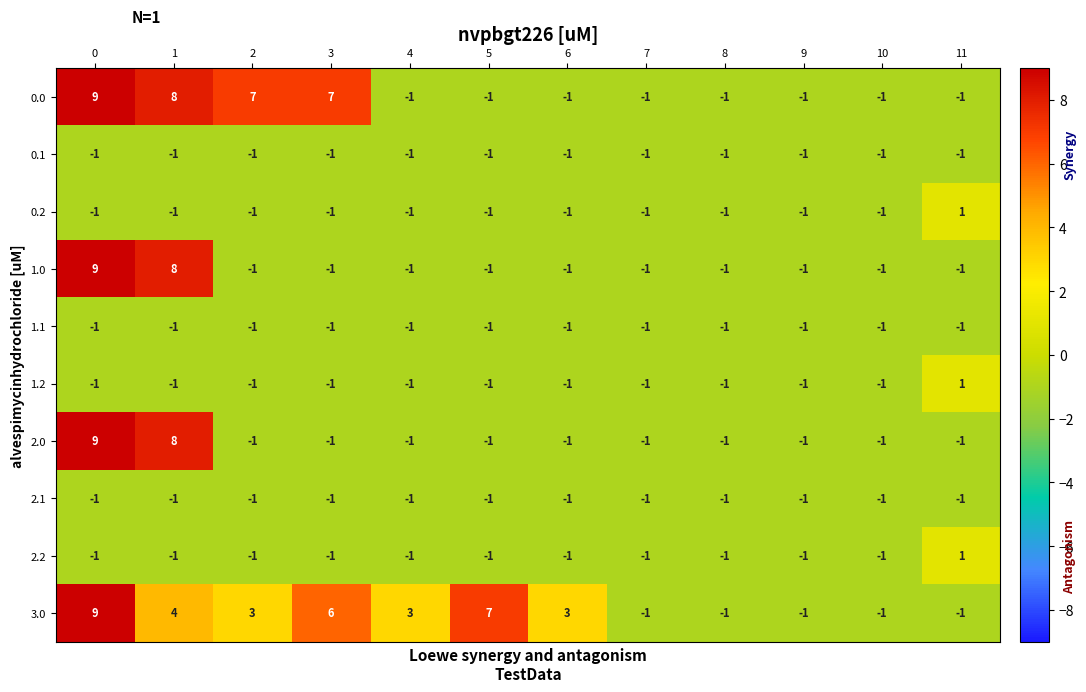

At how many categories does at least one series exceed 5?

5